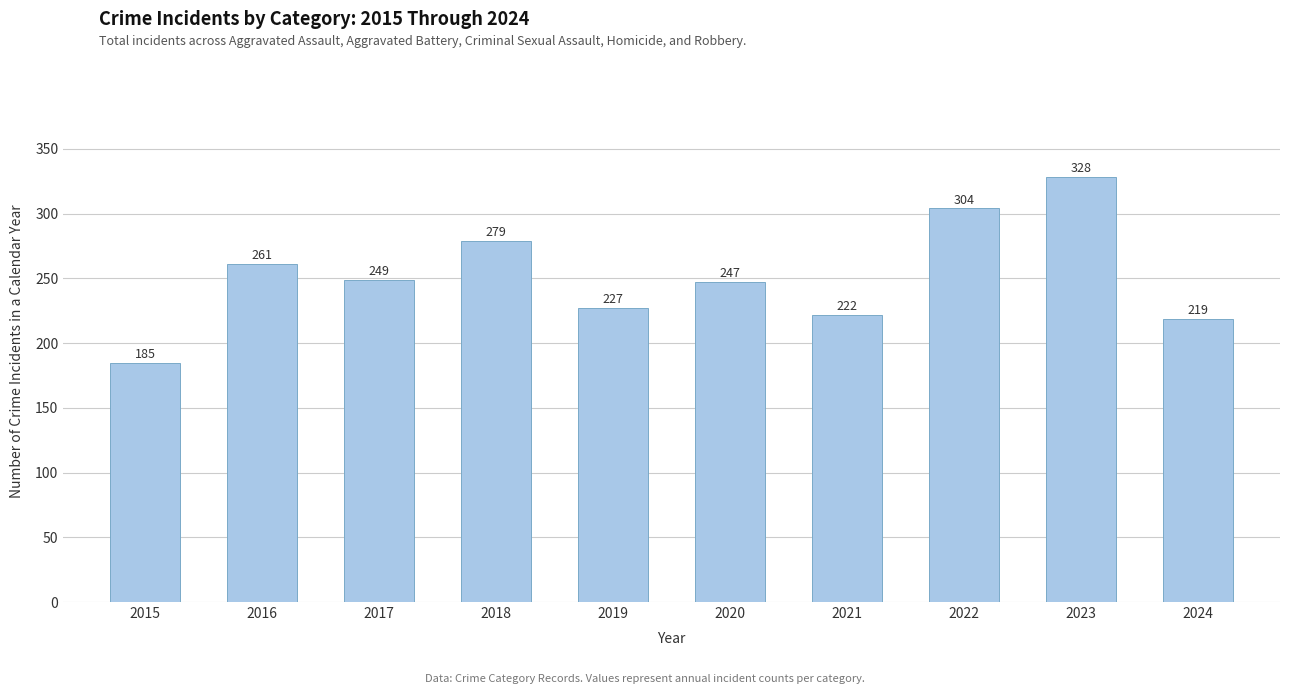

Reading right to left, what are all the values shown in this chart?

2024=219	2023=328	2022=304	2021=222	2020=247	2019=227	2018=279	2017=249	2016=261	2015=185